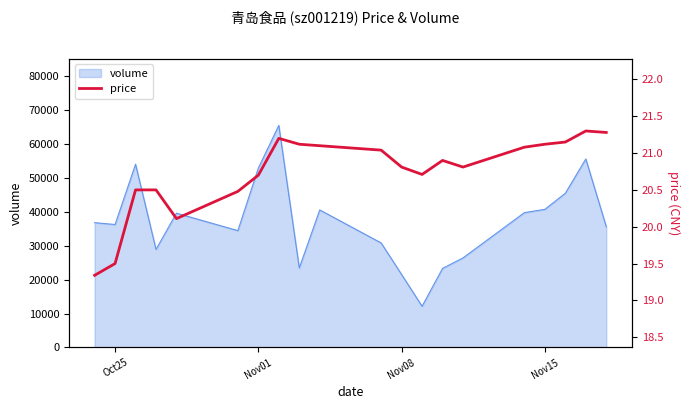

The value of volume at Nov15 is 40720. True or false?

True